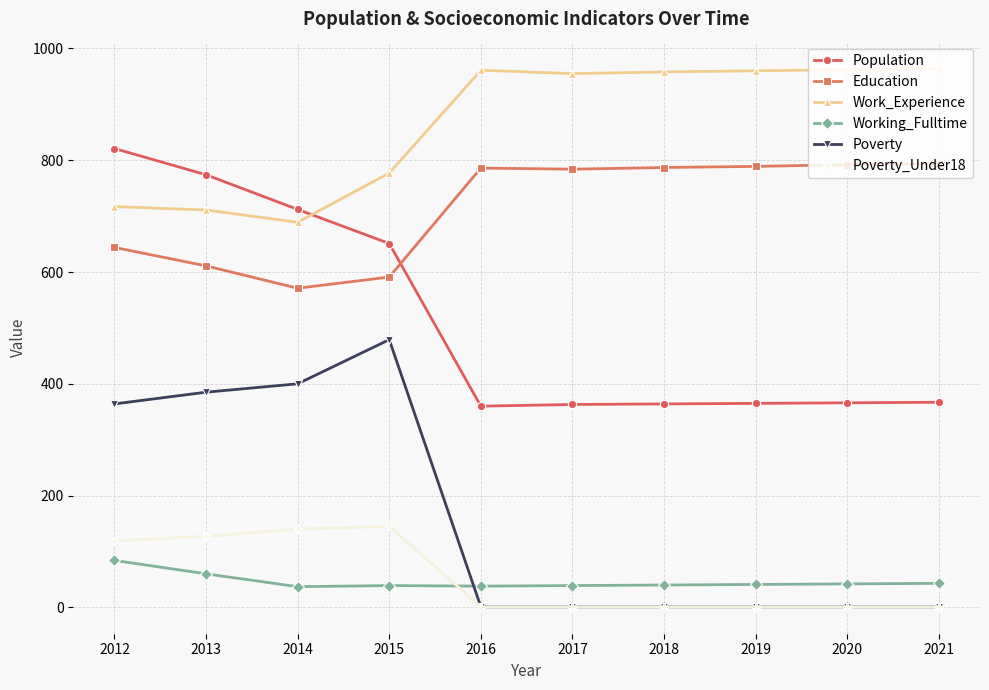

Is this an area chart (filled region under the line)?

No